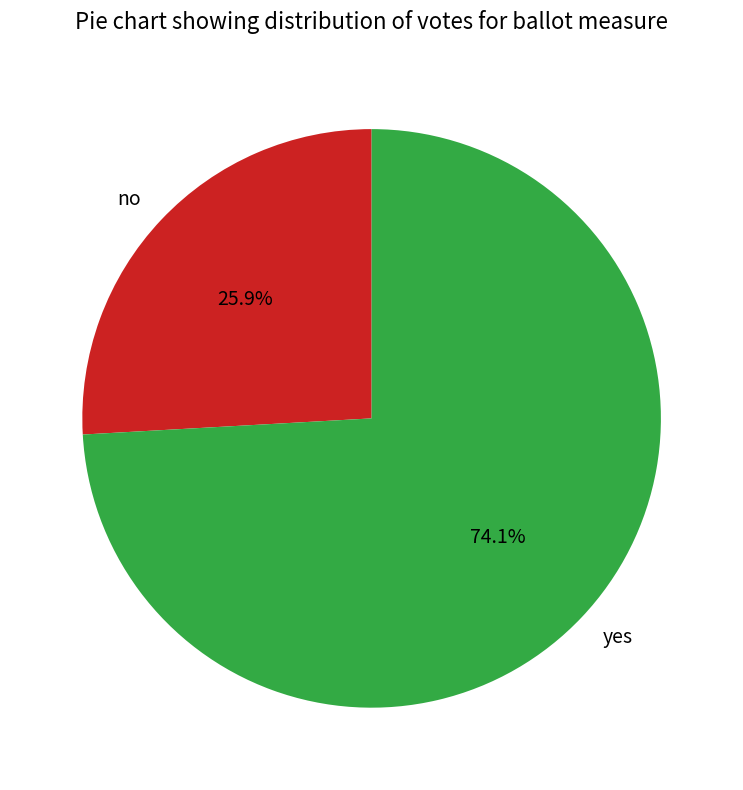

What percentage is the yes slice, to the nearest percent?

74%